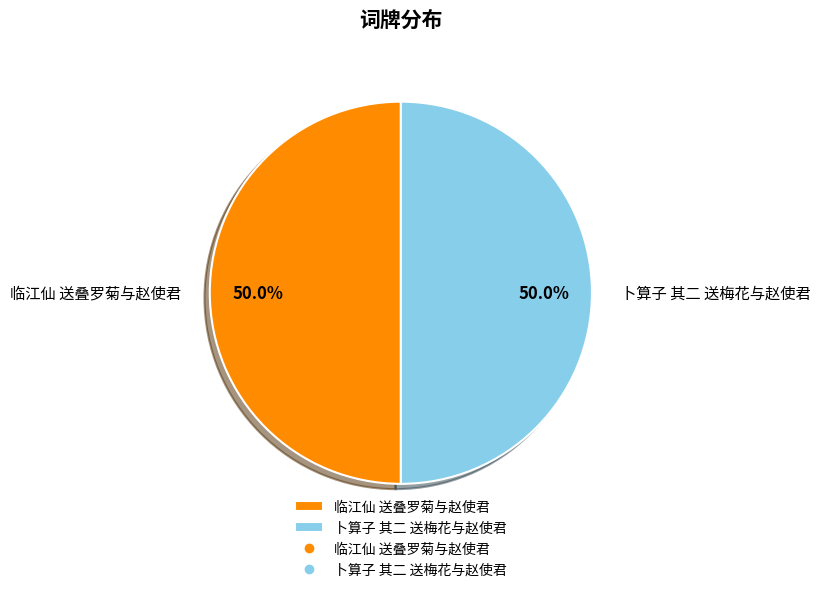

Approximately how many times larger is the value at 临江仙 送叠罗菊与赵使君 compared to 卜算子 其二 送梅花与赵使君?

1.0